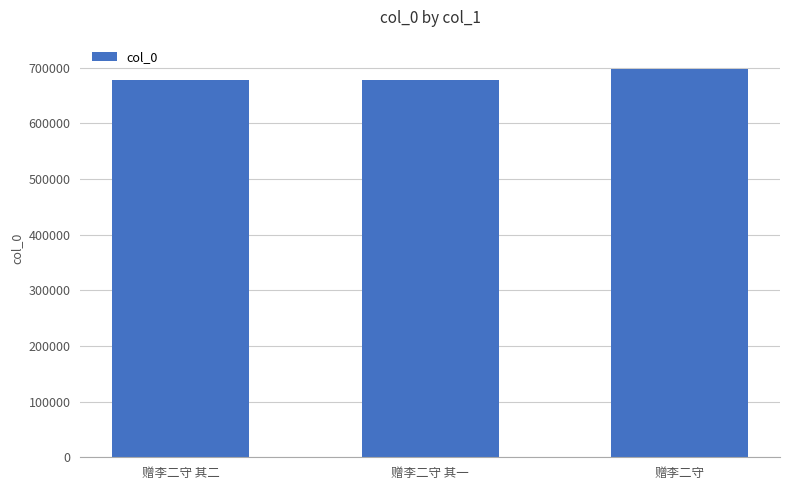

What is the smallest value displayed?

677514